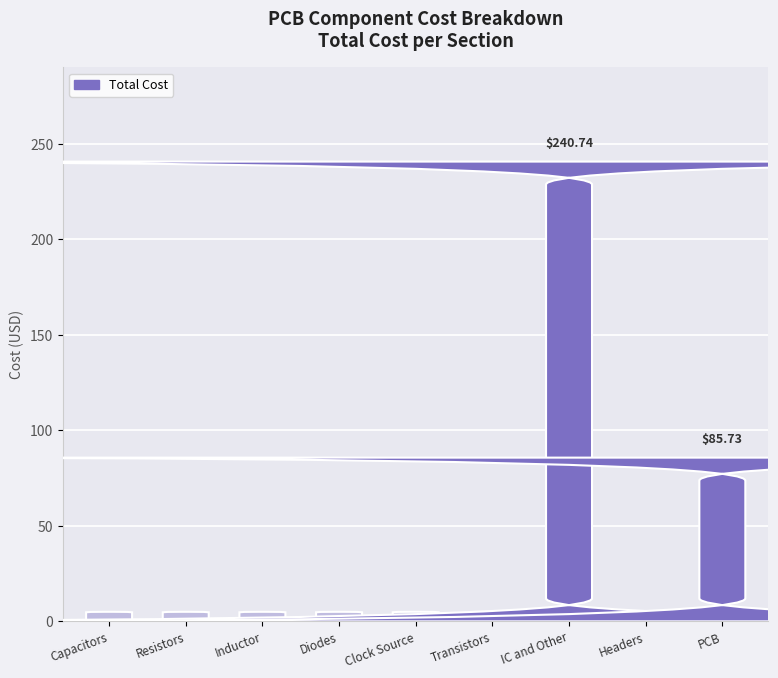

Between PCB and Capacitors, which is larger?

PCB